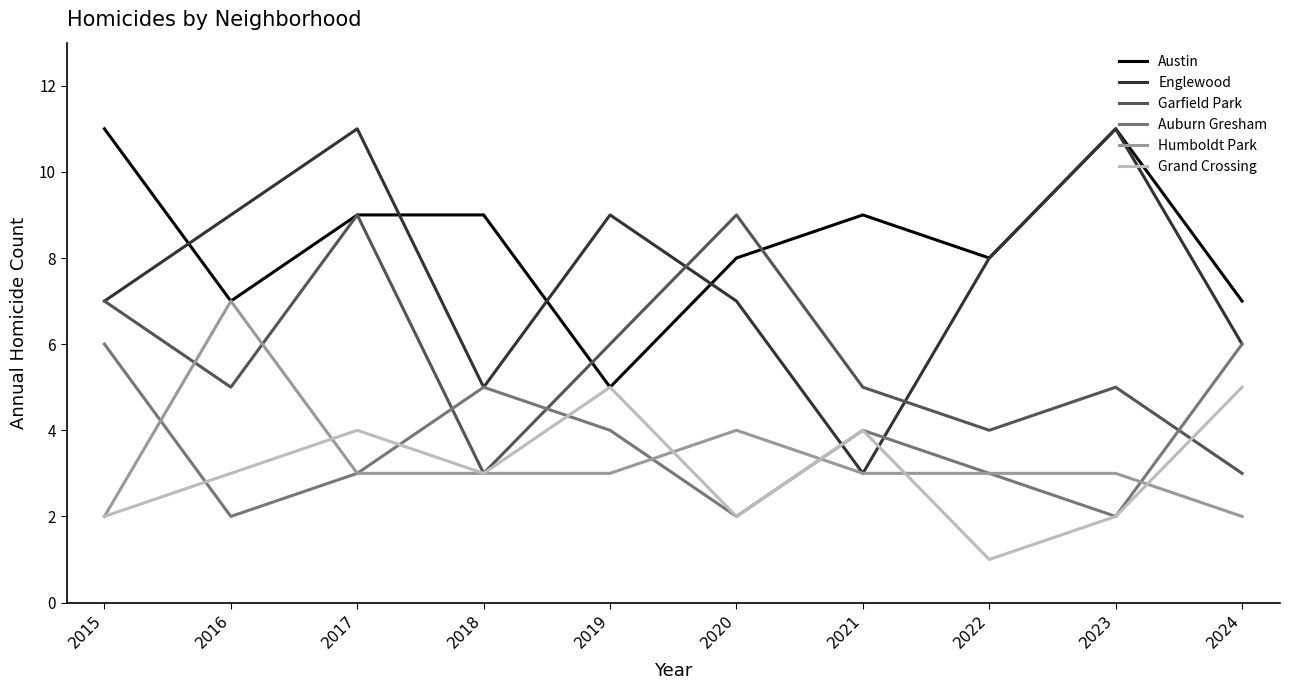

What is the difference between the maximum and minimum values in the Garfield Park series?

6